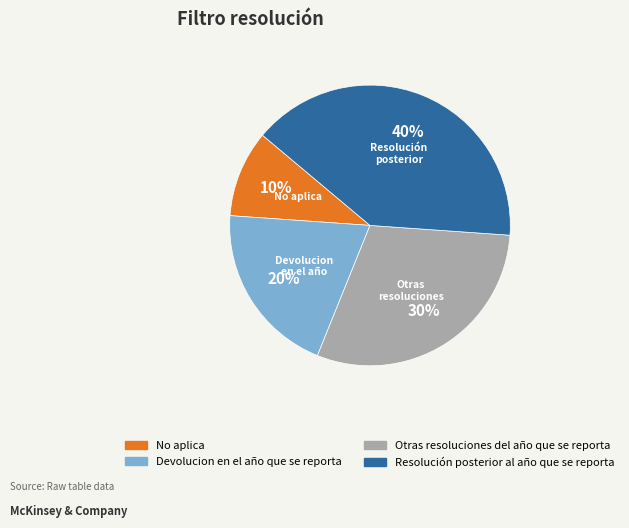

Which category has the smallest portion of the pie?

No aplica